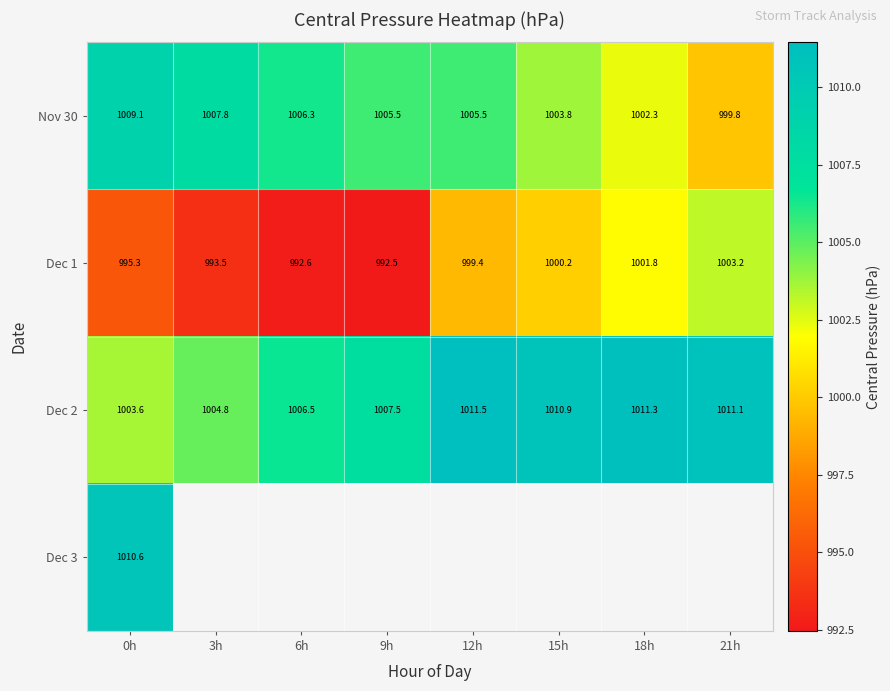

How many values in the Dec 2 series exceed 1010?

4